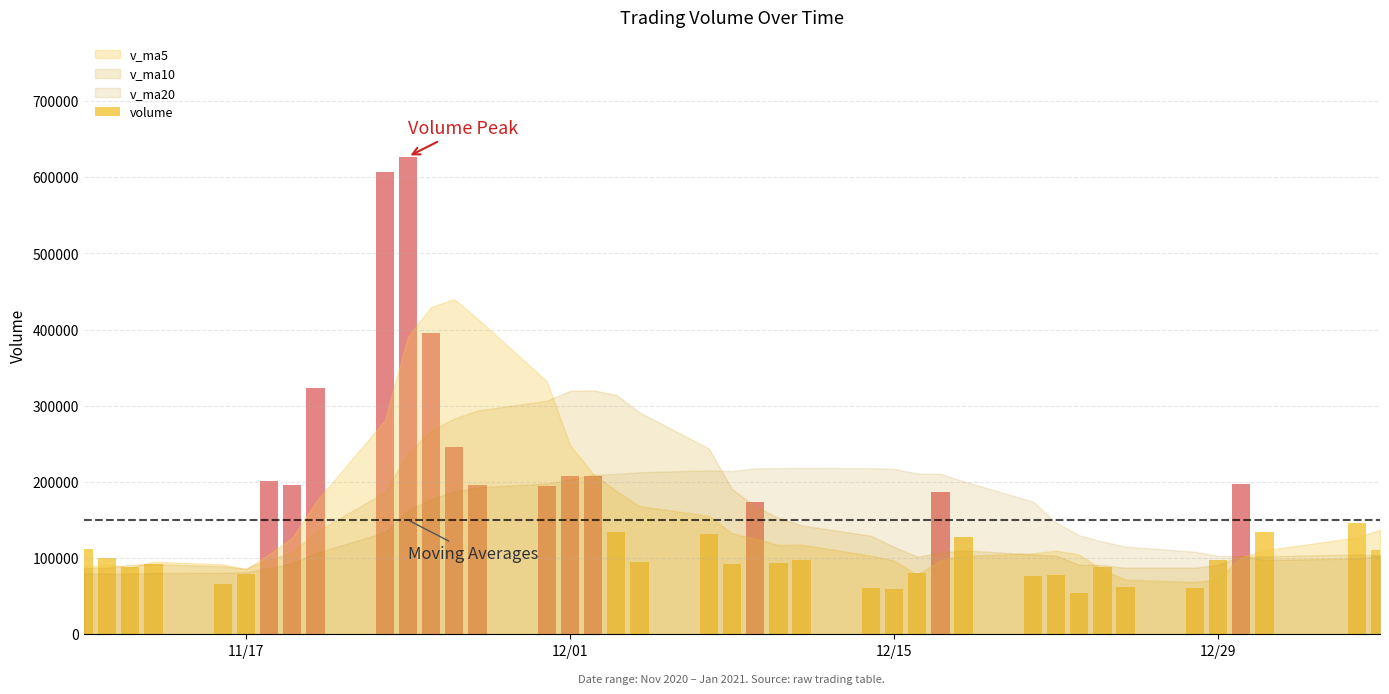

Count the number of data series in this chart.

4